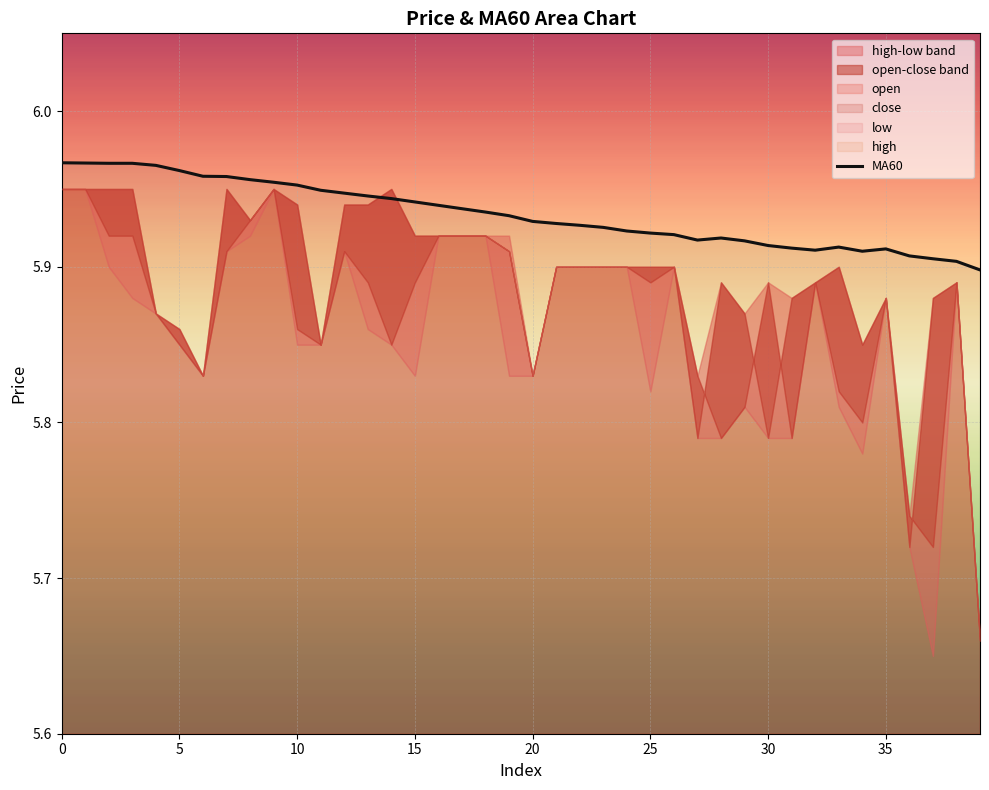

True or false: MA60 has a value of 9.1 at 0.

False